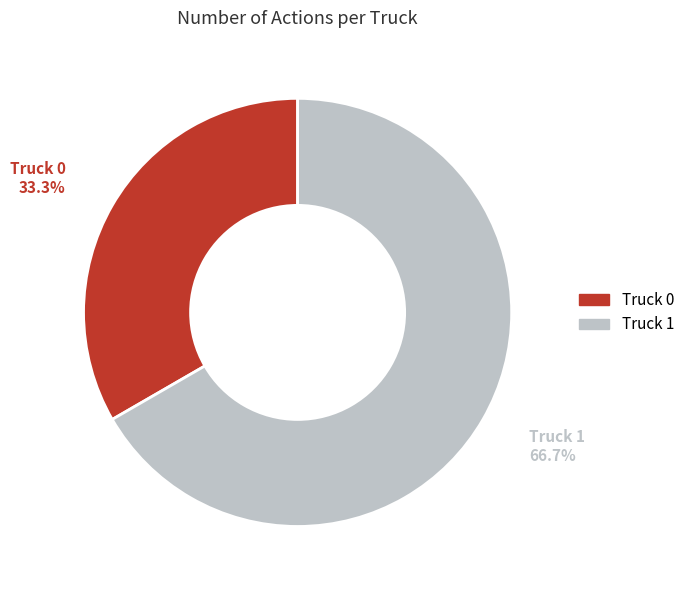

Combined, do Truck 1 and Truck 0 account for over 50%?

Yes